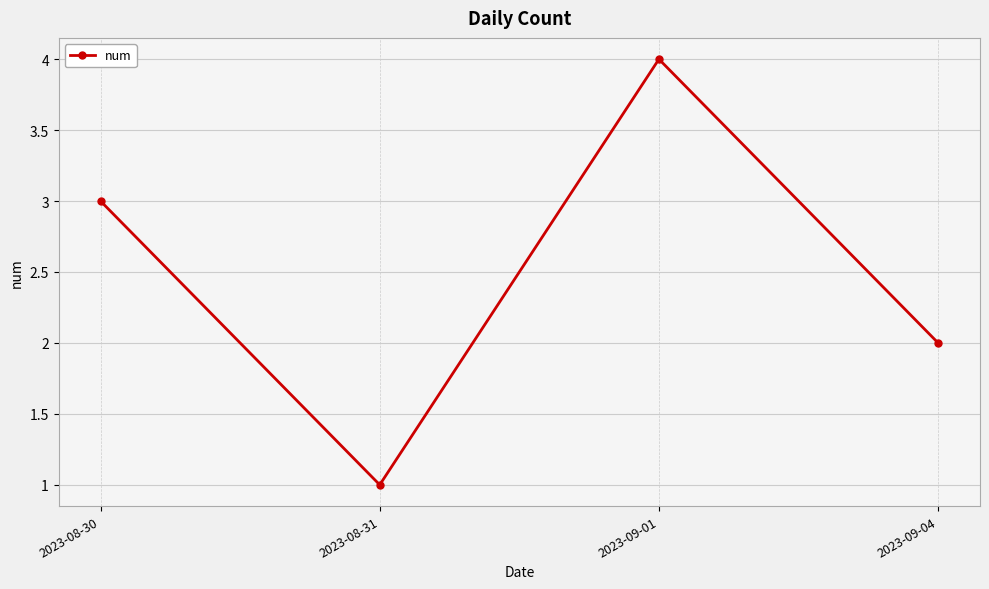

What is the label of the 3rd point from the right?

2023-08-31